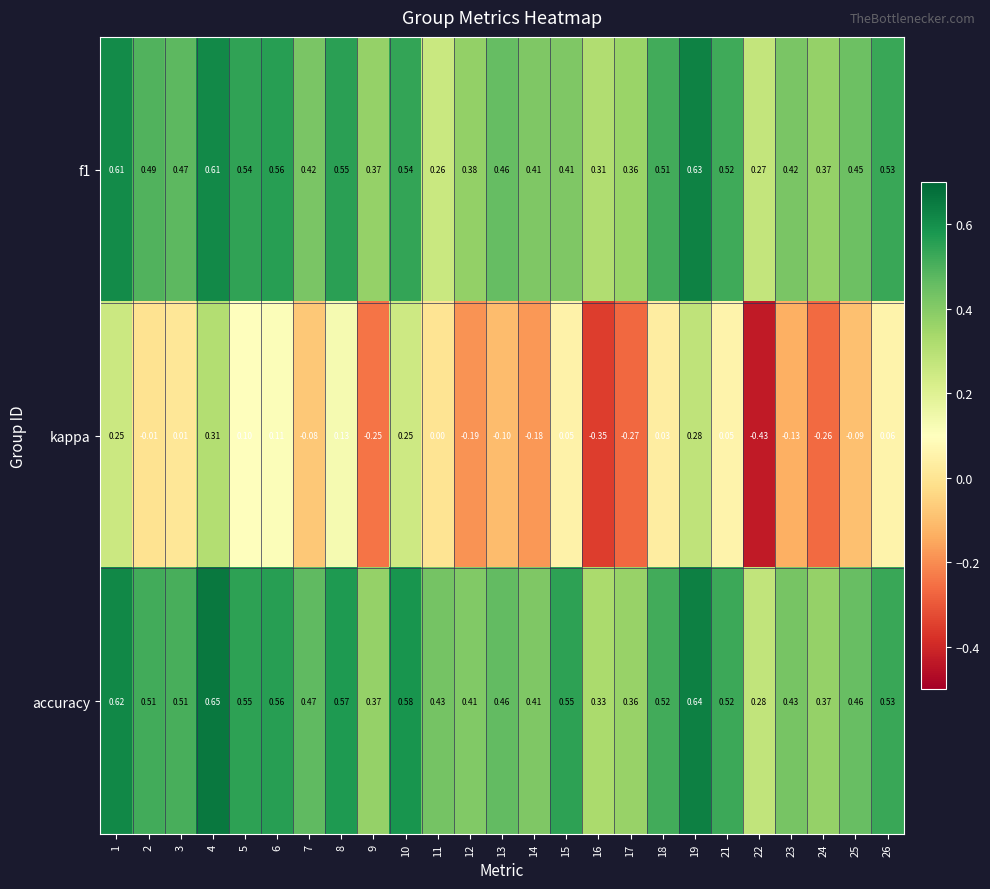

Which series has the largest range (max minus min)?

kappa